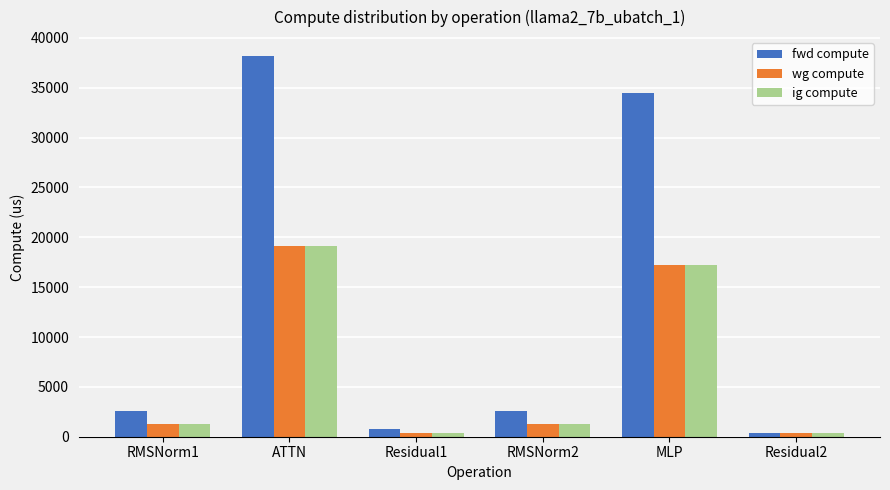

True or false: fwd compute has a value of 63493.3 at ATTN.

False